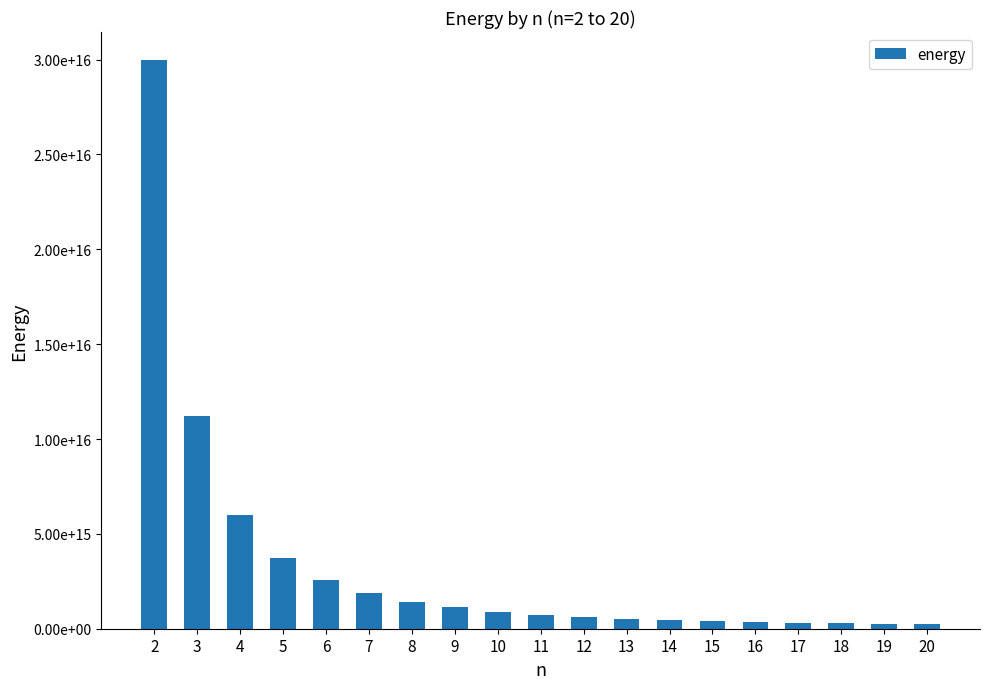

Does the chart contain any negative values?

No